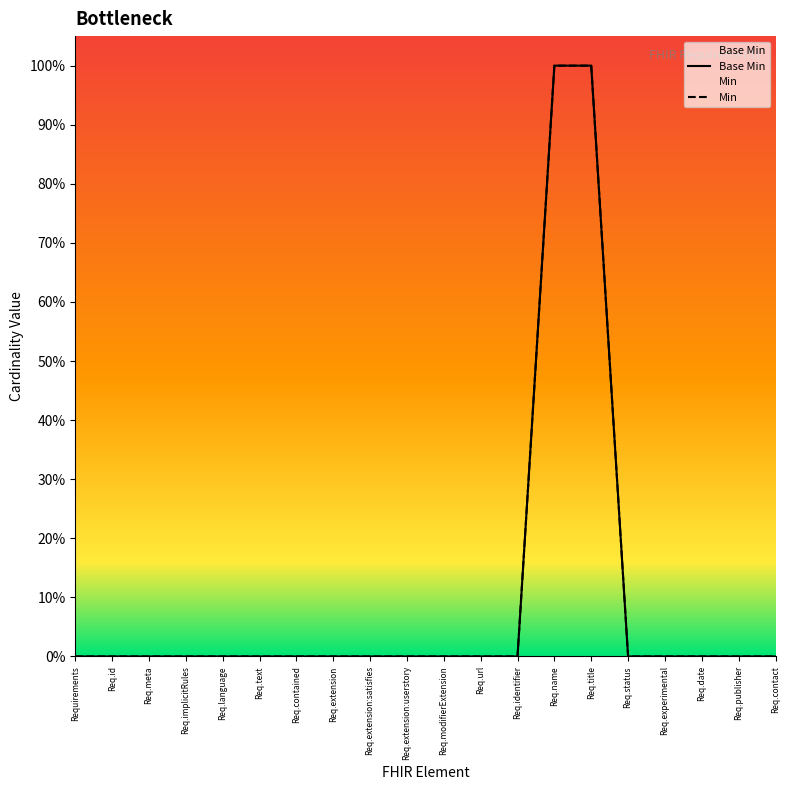

Reading left to right, what are all the values shown in this chart?

Base Min: Requirements=0	Req.id=0	Req.meta=0	Req.implicitRules=0	Req.language=0	Req.text=0	Req.contained=0	Req.extension=0	Req.extension:satisfies=0	Req.extension:userstory=0	Req.modifierExtension=0	Req.url=0	Req.identifier=0	Req.name=1	Req.title=1	Req.status=0	Req.experimental=0	Req.date=0	Req.publisher=0	Req.contact=0
Min: Requirements=0	Req.id=0	Req.meta=0	Req.implicitRules=0	Req.language=0	Req.text=0	Req.contained=0	Req.extension=0	Req.extension:satisfies=0	Req.extension:userstory=0	Req.modifierExtension=0	Req.url=0	Req.identifier=0	Req.name=1	Req.title=1	Req.status=0	Req.experimental=0	Req.date=0	Req.publisher=0	Req.contact=0